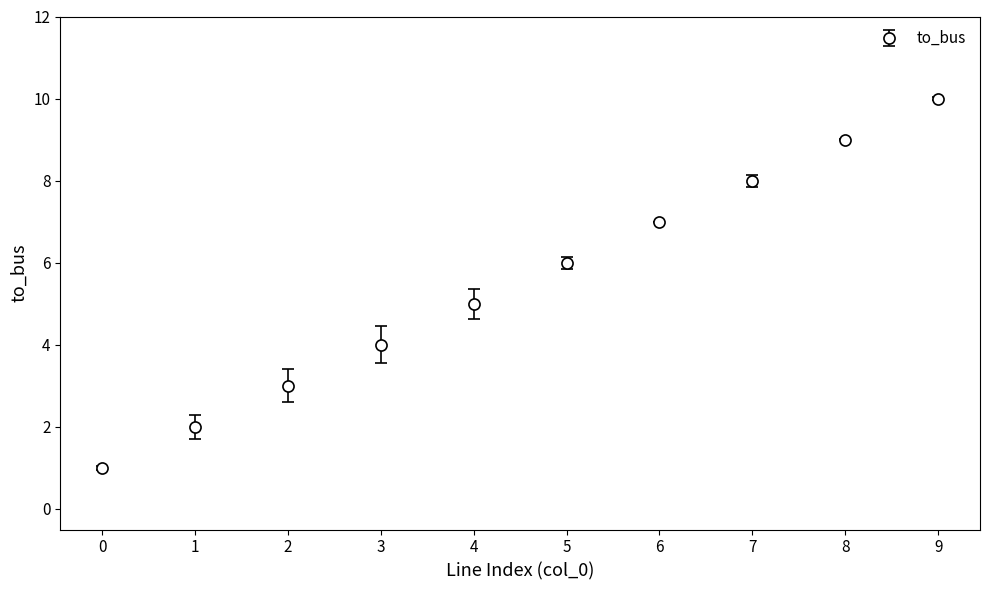

Approximately how many times larger is the value at 4 compared to 7?

0.6